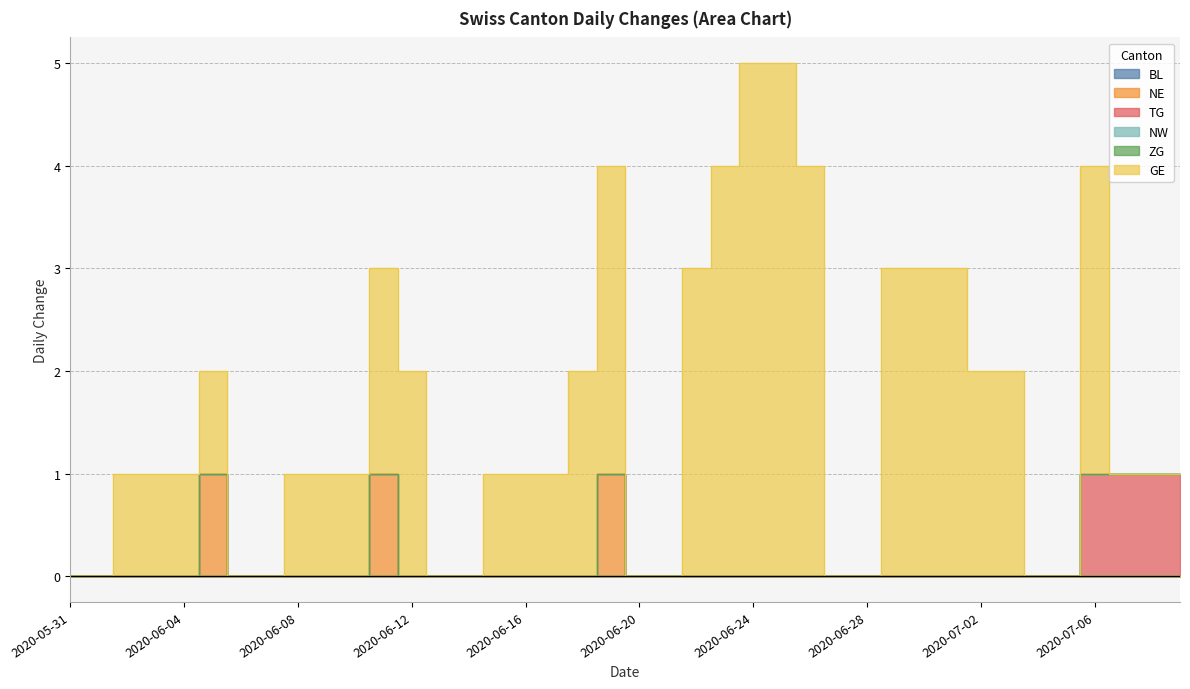

What is the label of the 30th point from the left?

2020-06-29